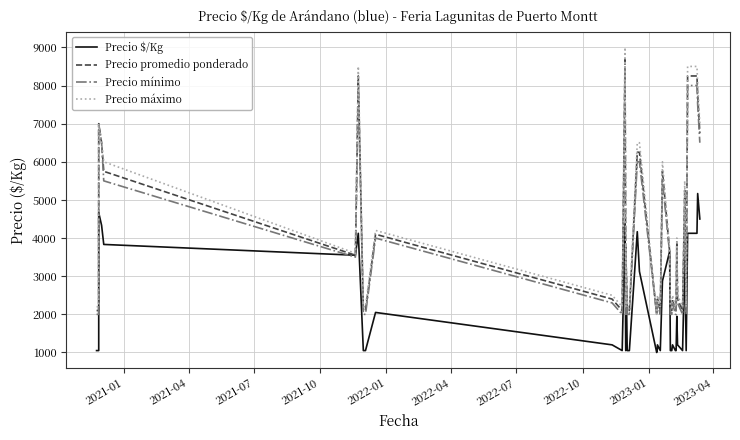

Does the chart have visible grid lines?

Yes